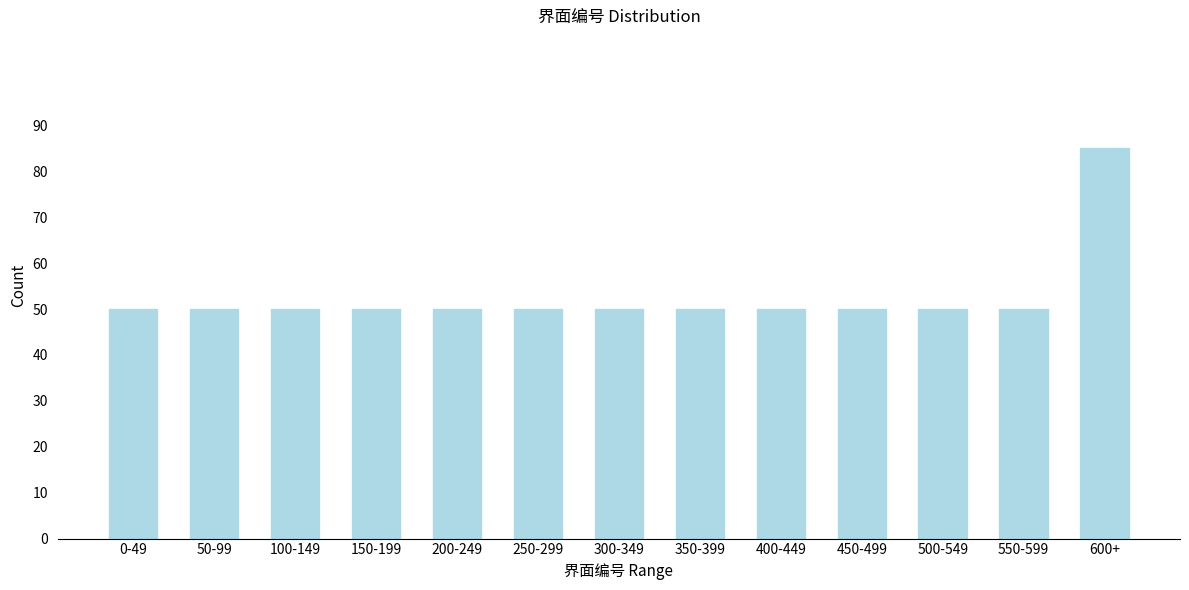

Reading left to right, what are all the values shown in this chart?

50	50	50	50	50	50	50	50	50	50	50	50	85